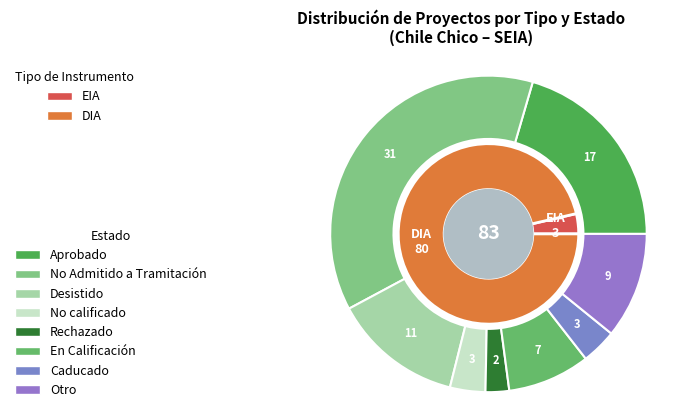

What is the change in value from EIA to DIA?

+77